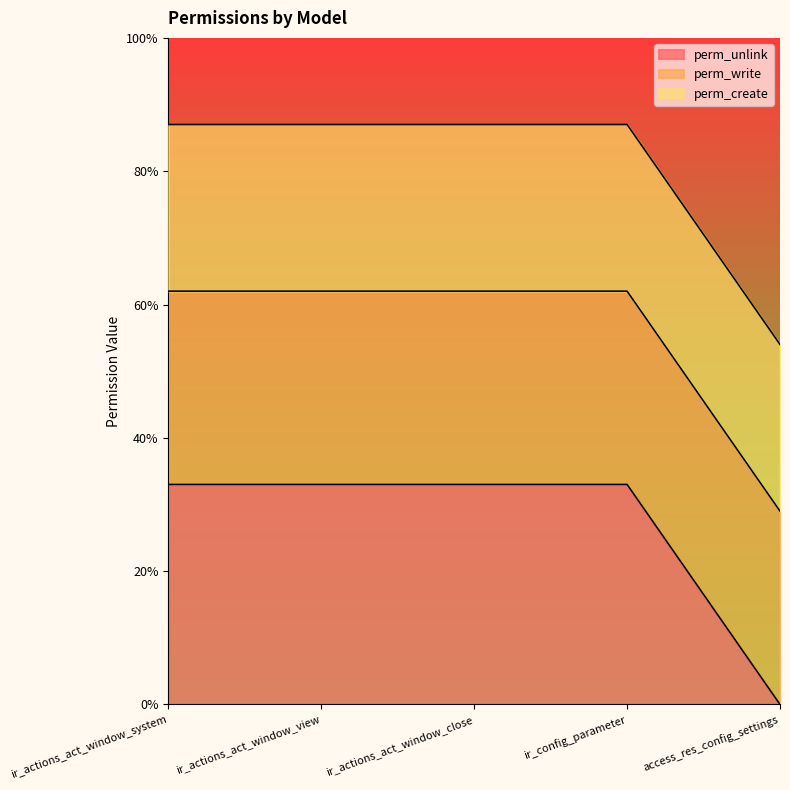

What is the label of the 5th point from the right?

ir_actions_act_window_system